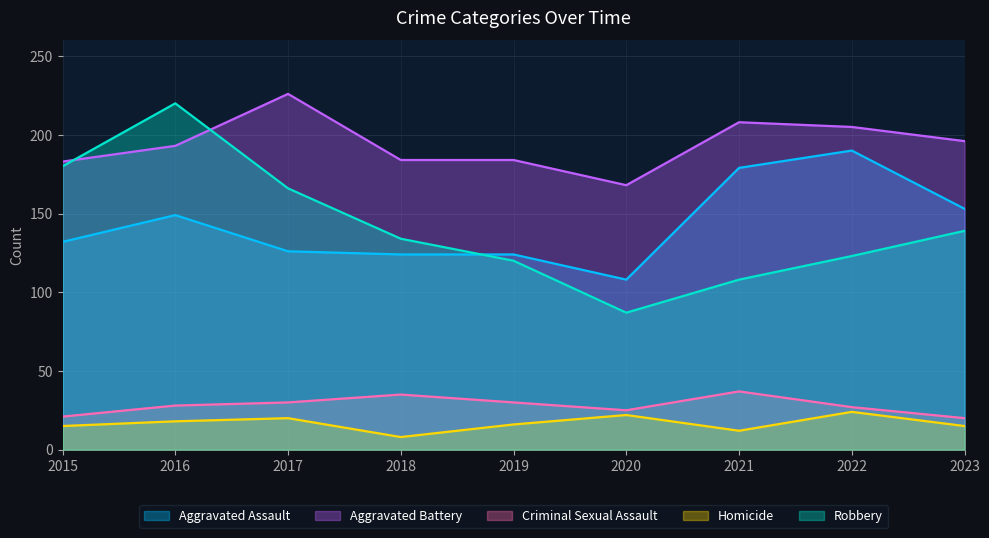

At which category does the chart reach its peak across all series?

2017